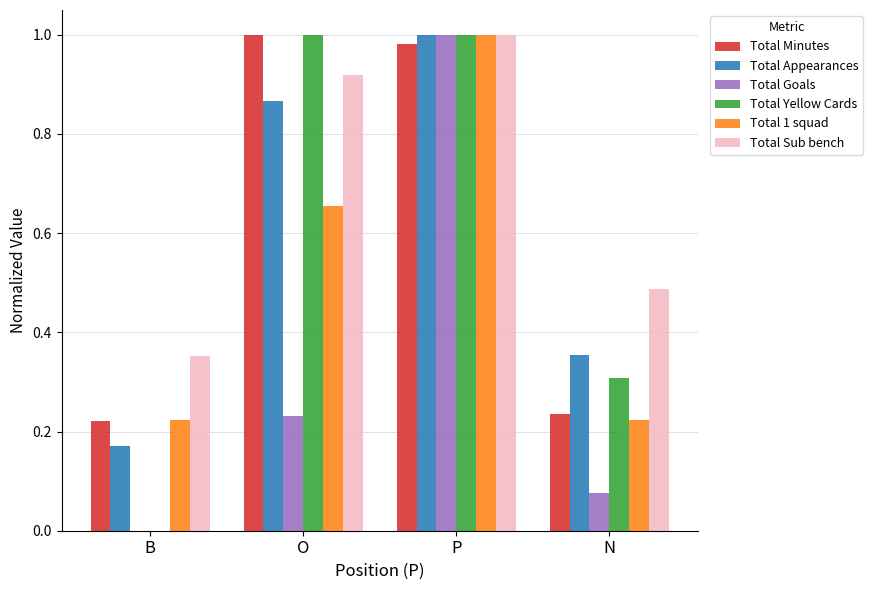

Is it true that Total Appearances equals 0.1 at B?

False